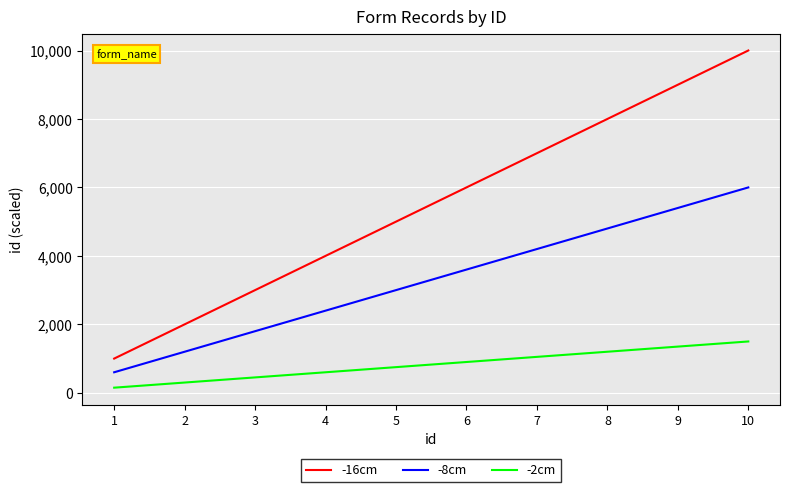

Rank the series by their maximum value, from lowest to highest.

-2cm, -8cm, -16cm